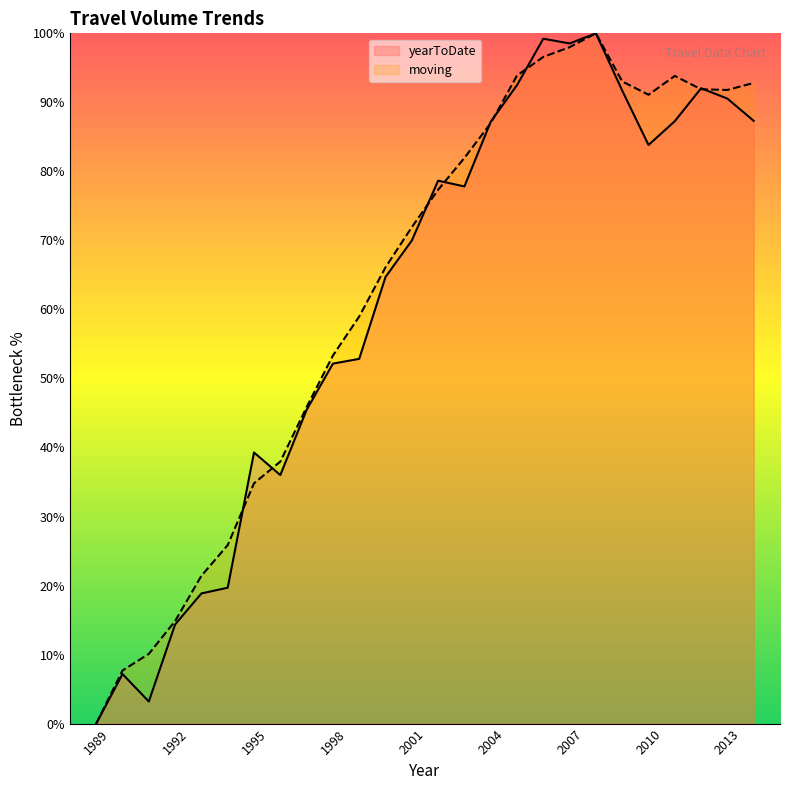

What is the approximate value of moving at 2008?

100.0